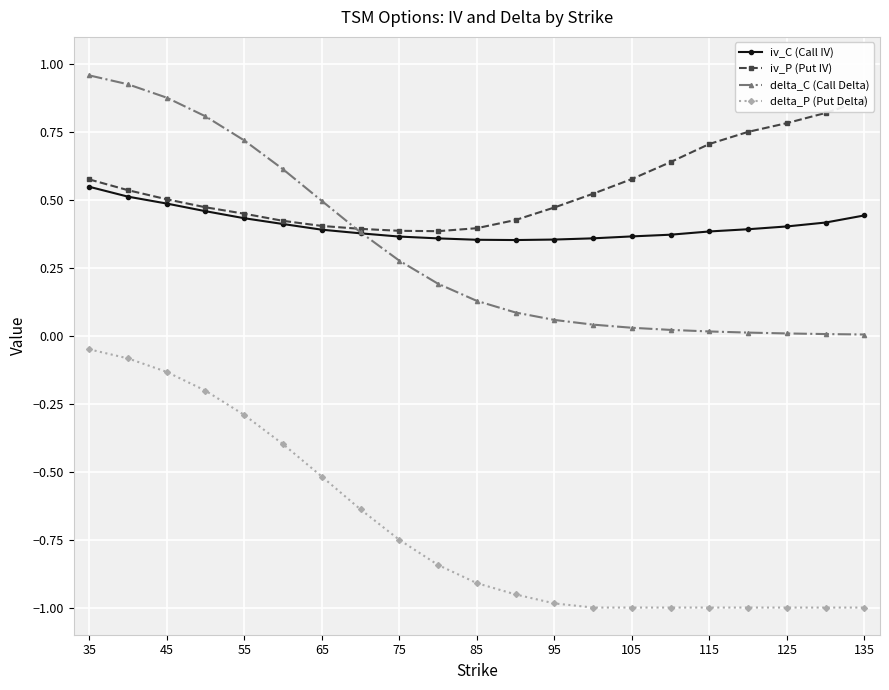

What is the maximum value shown in the chart?

1.0